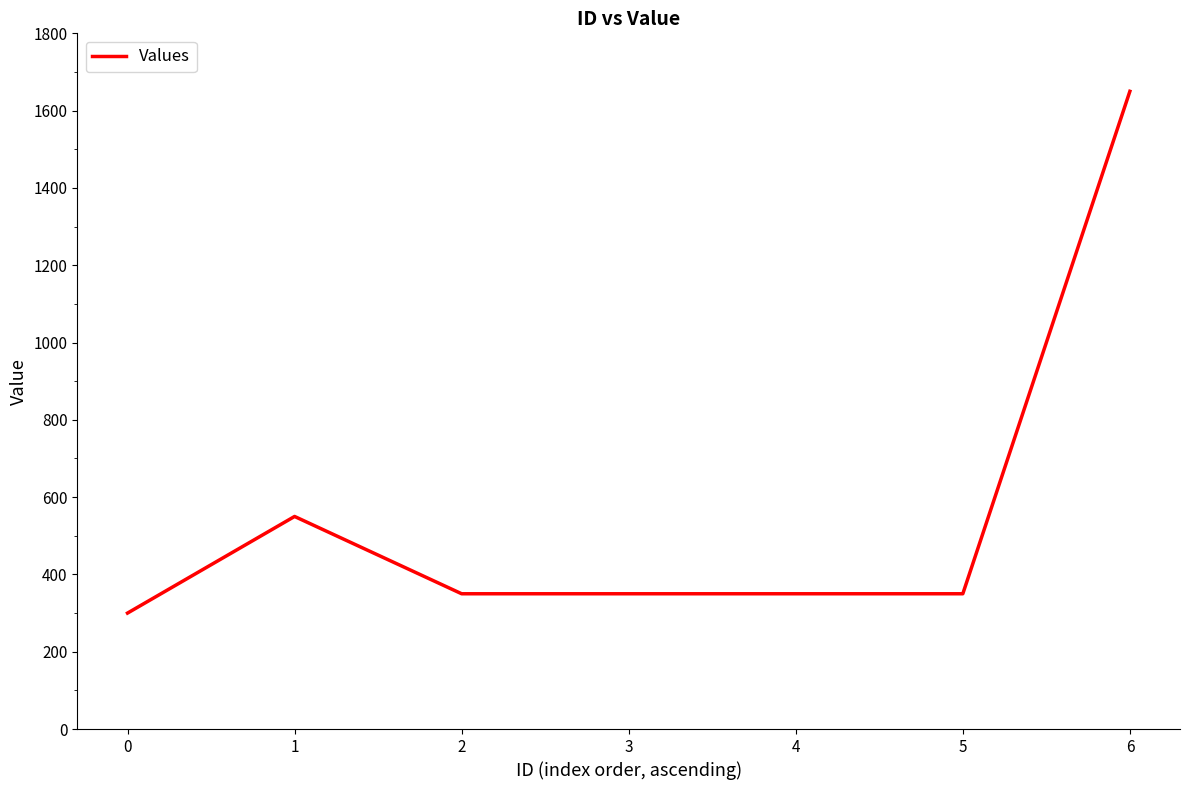

What is the change in value from 2 to 6?

+1300